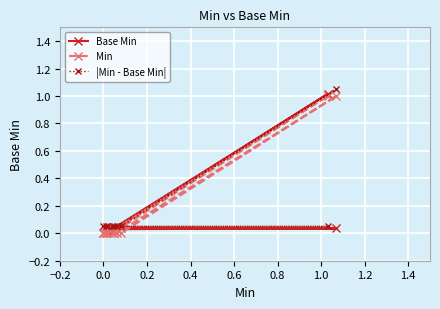

True or false: |Min - Base Min| has more than 1 points higher than both neighbors.

False